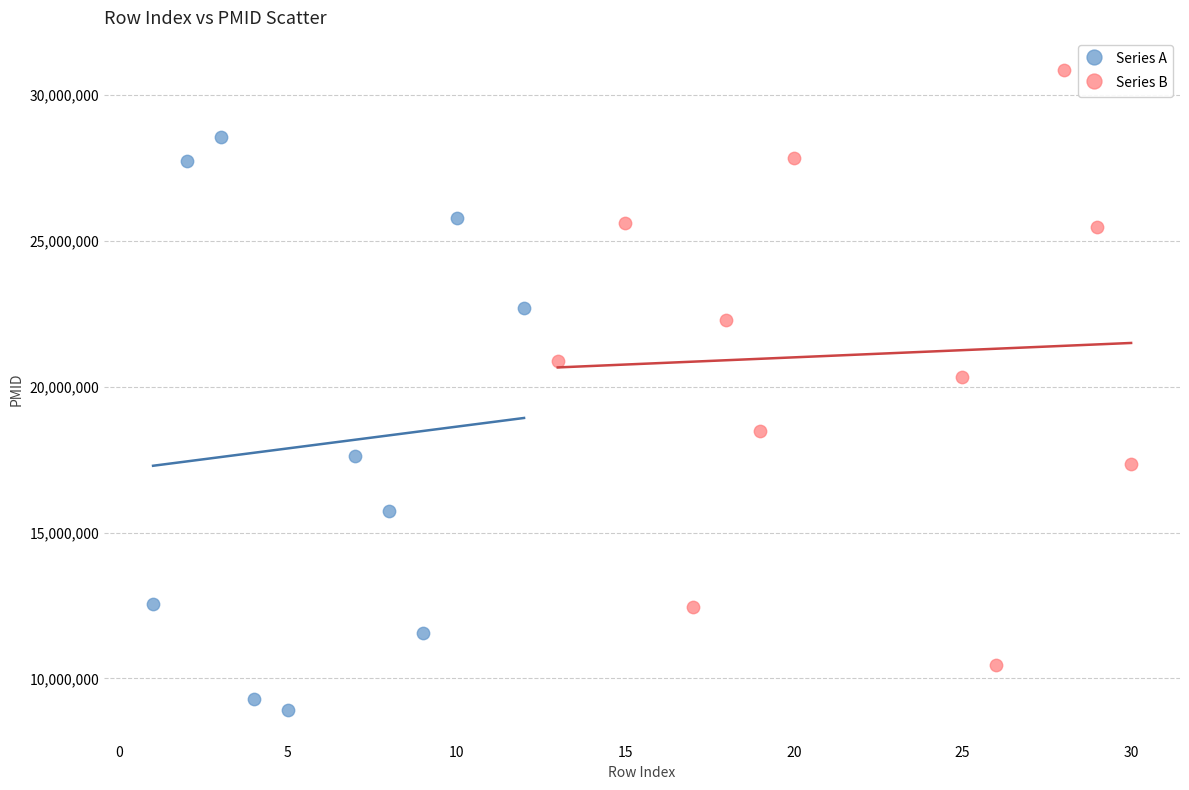

Which series reaches the minimum Y coordinate?

Series A